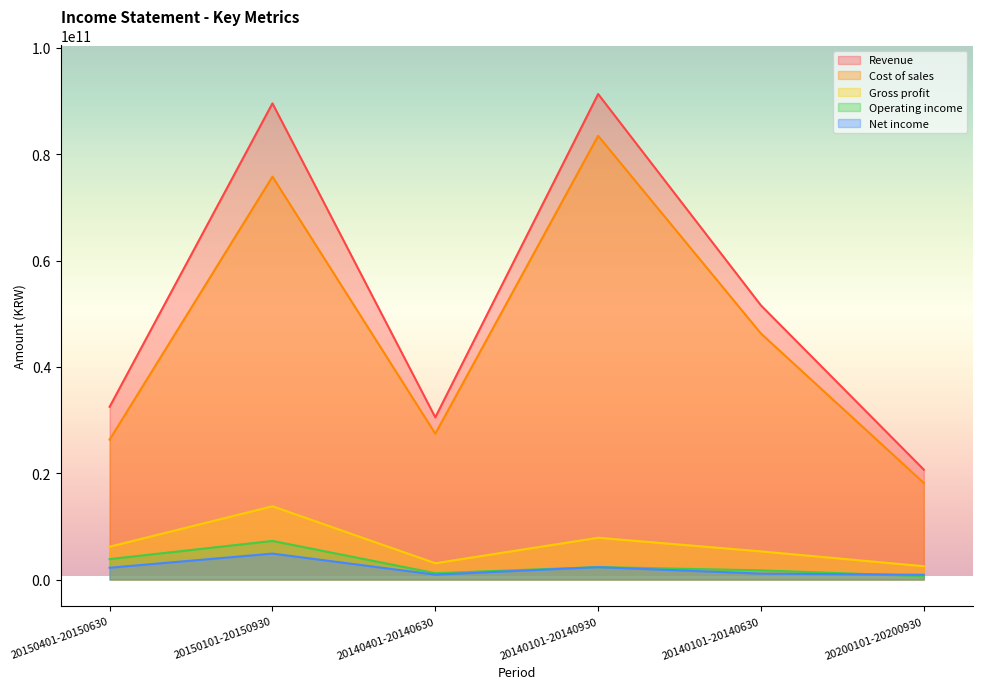

True or false: Net income has a value of 920155533 at 20140401-20140630.

True